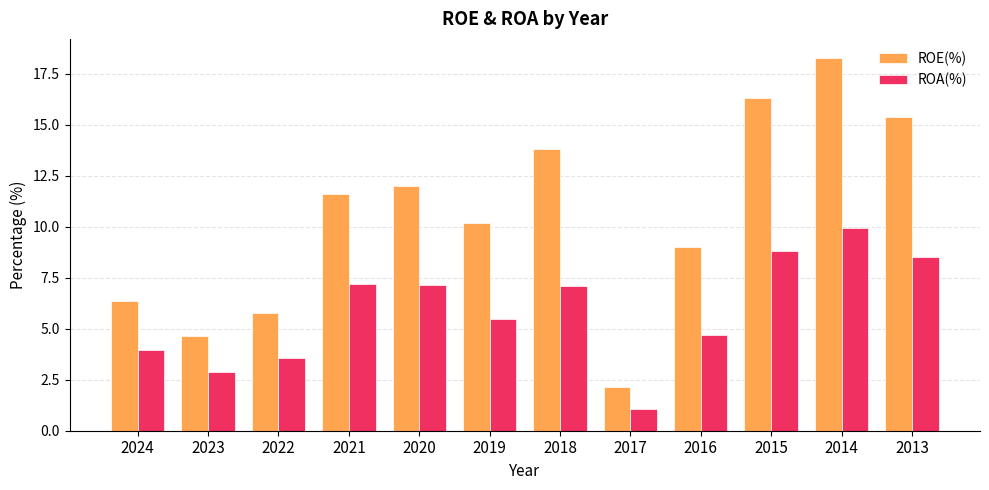

What is the value of the ROE(%) bar at the 4th from the left?

11.6